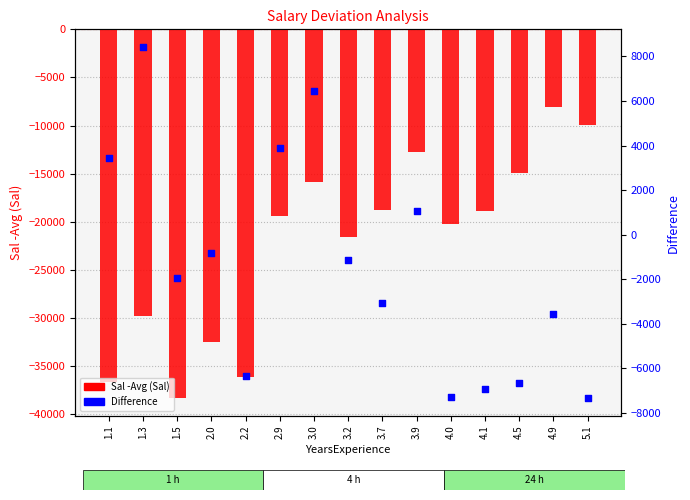

What are all the series names shown in the legend?

Sal -Avg (Sal), Difference